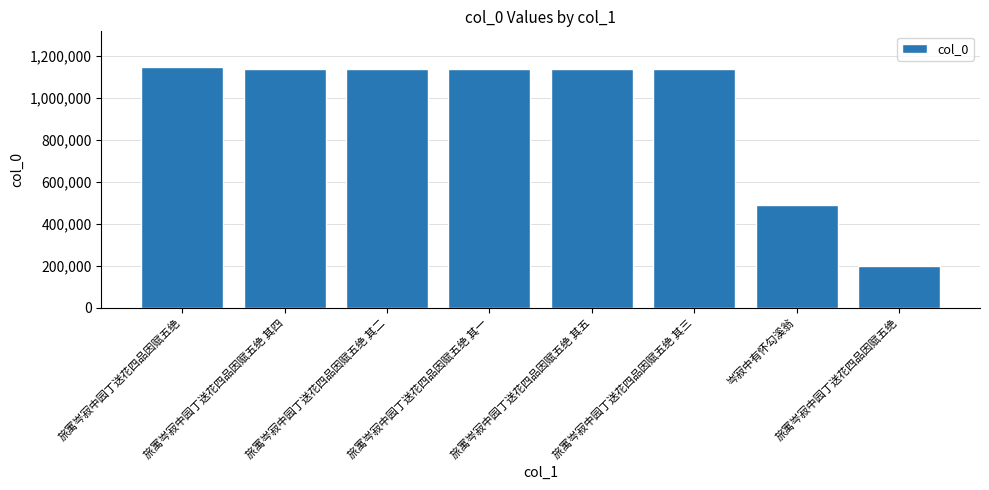

What is the sum of the values at 旅寓岑寂中园丁送花四品因赋五绝 其三 and 旅寓岑寂中园丁送花四品因赋五绝 其五?

2275553